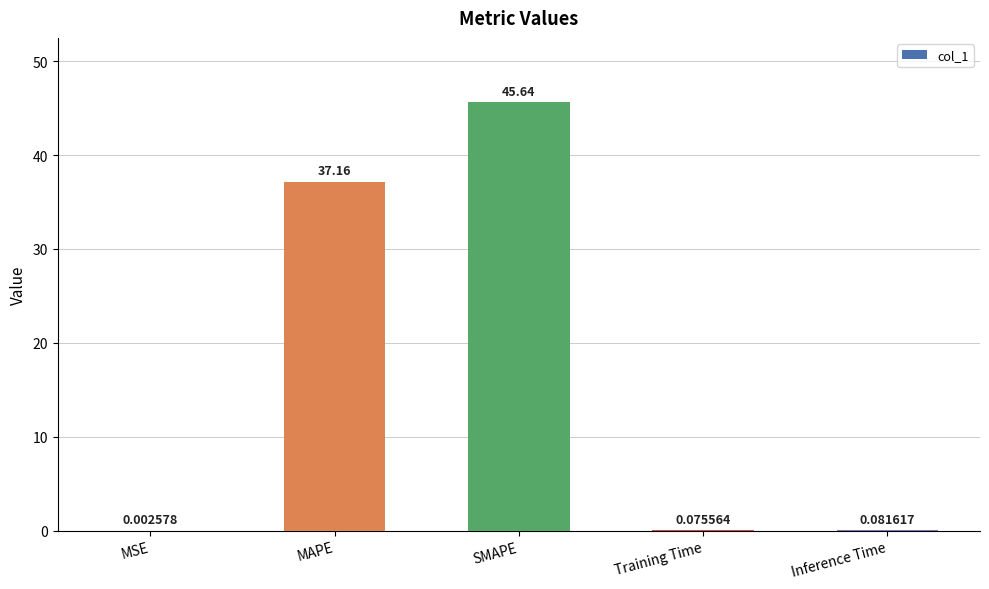

Between SMAPE and MAPE, which is larger?

SMAPE